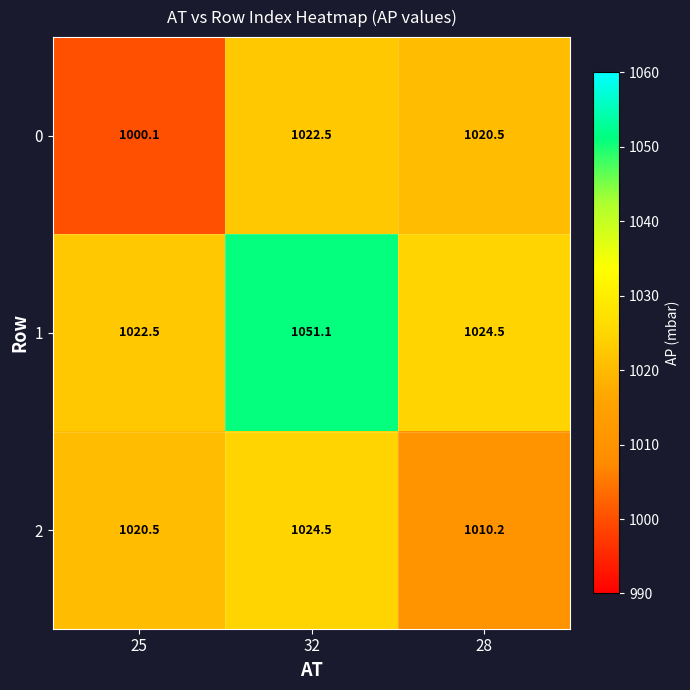

The 2 series shows 1010.2 at 28. True or false?

True